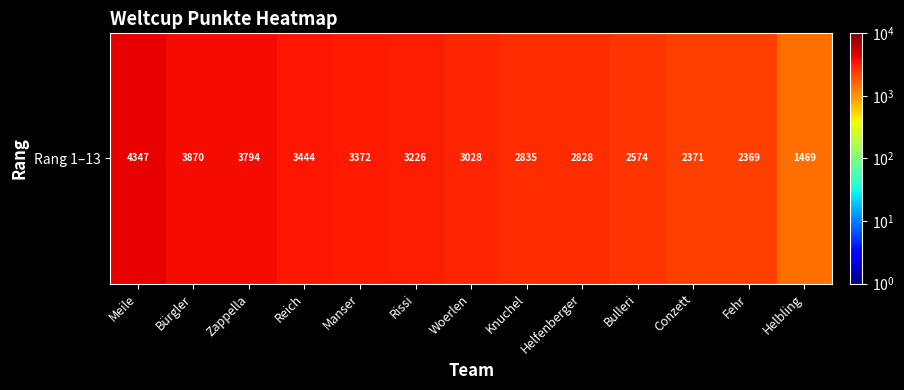

What is the change in value from Bulleri to Fehr?

-205